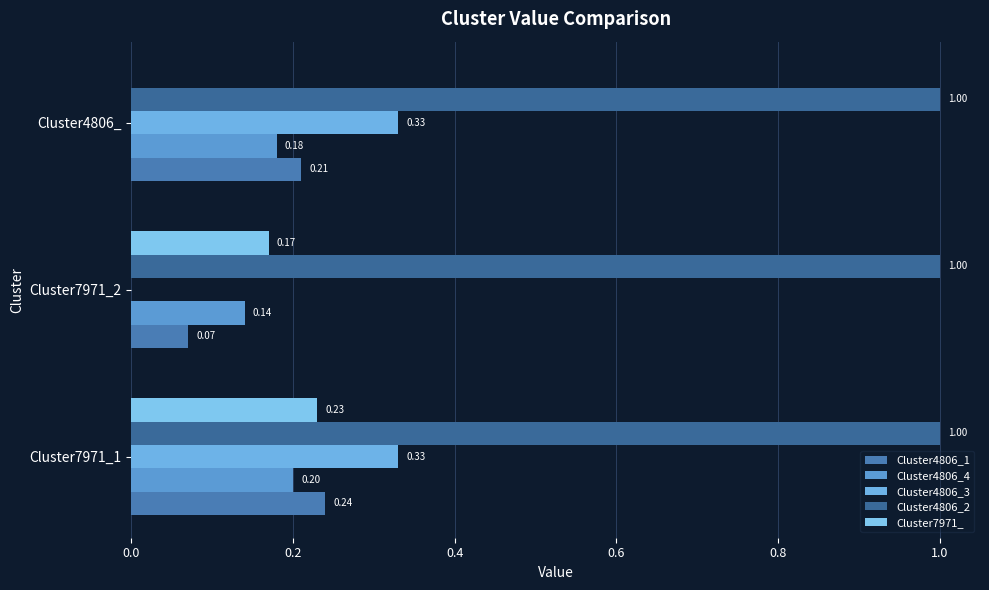

What are all the series names shown in the legend?

Cluster4806_1, Cluster4806_4, Cluster4806_3, Cluster4806_2, Cluster7971_